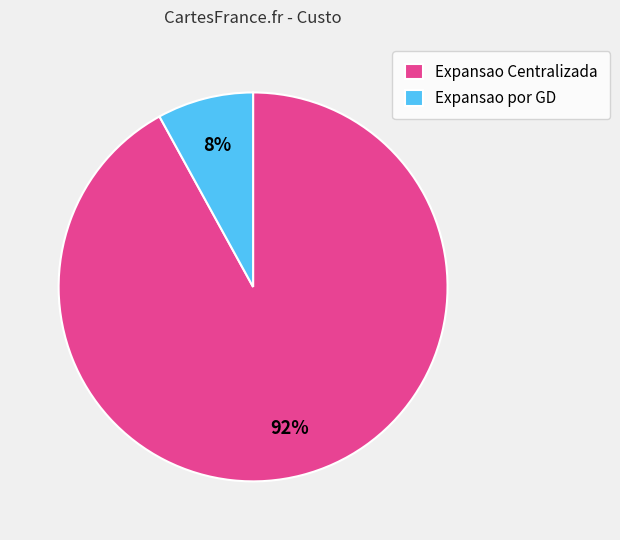

Count the number of slices in the pie.

2